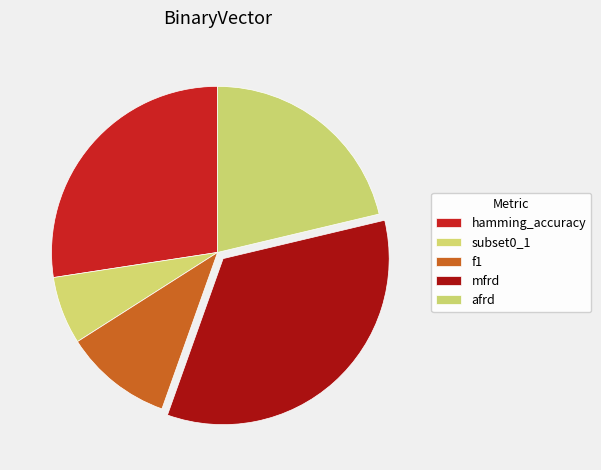

Count the number of slices in the pie.

5